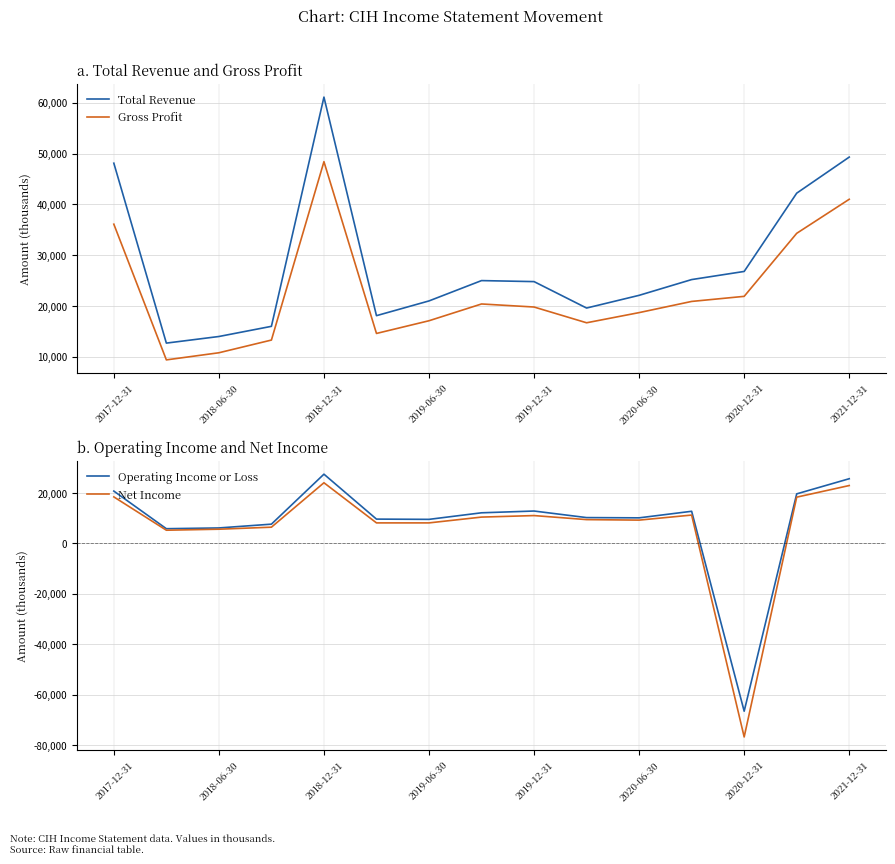

Which category has the highest value in the Gross Profit series?

2018-12-31